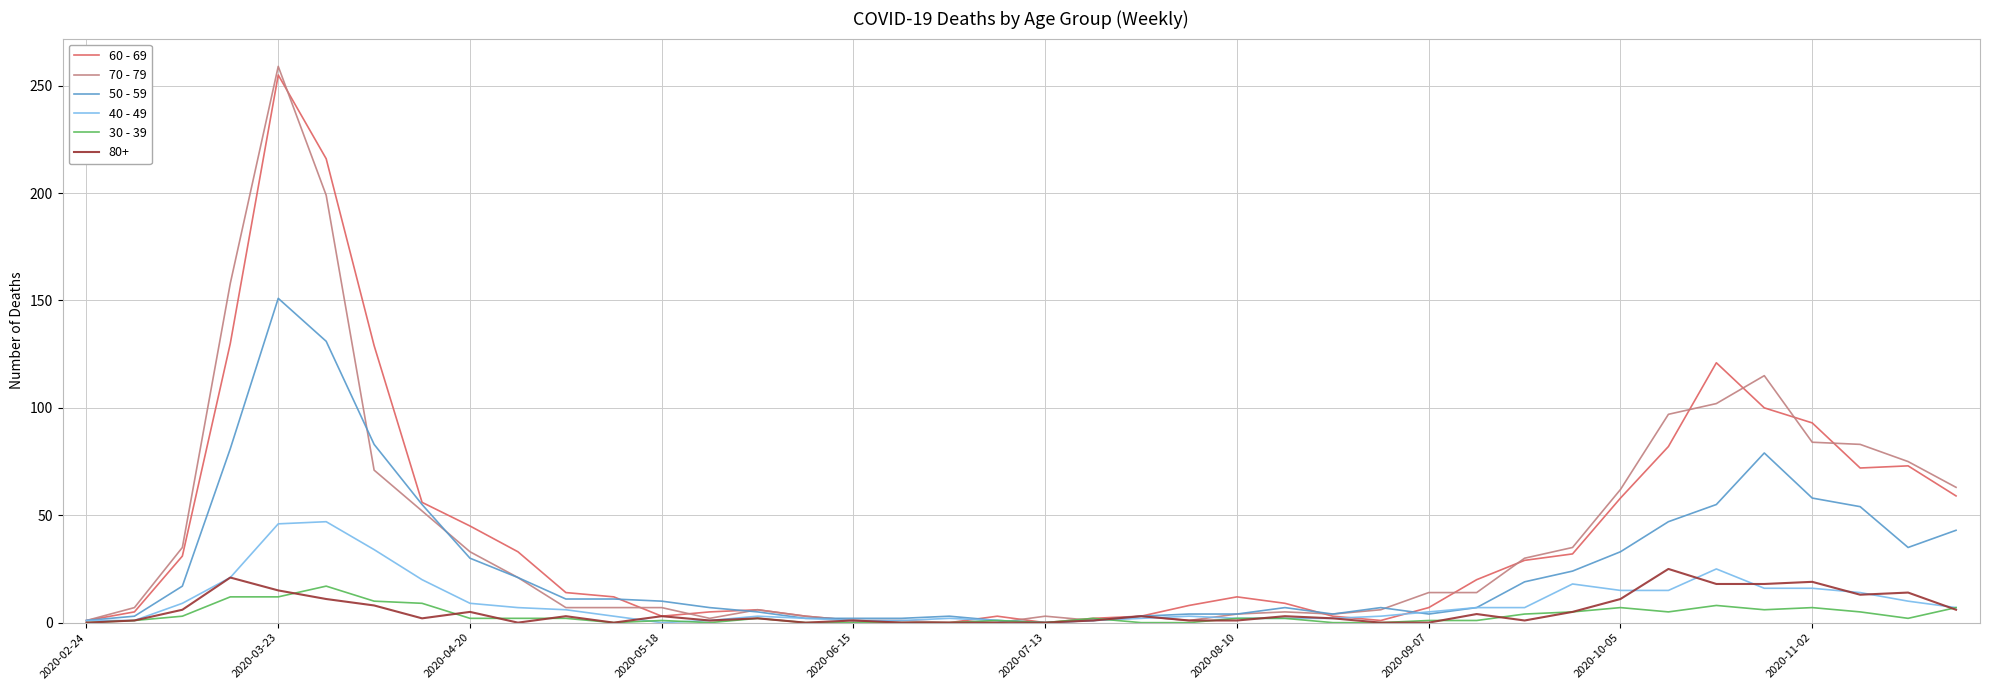

What is the greatest value displayed?

259